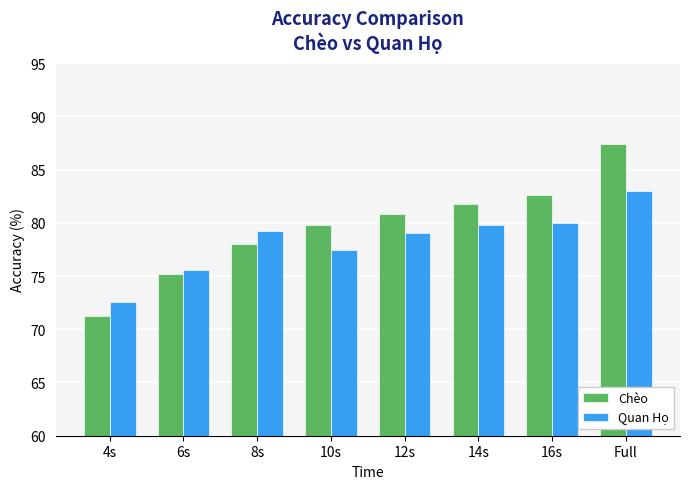

Which series has the largest range (max minus min)?

Chèo